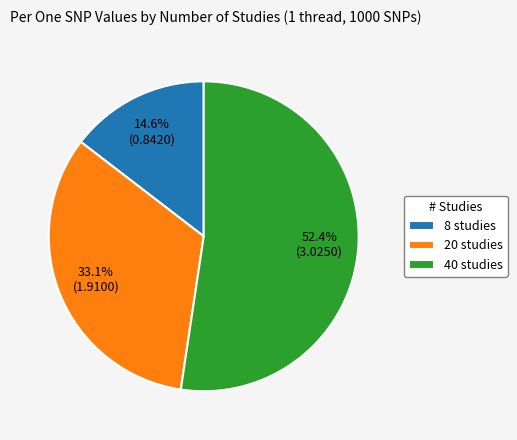

Which slice is the largest?

40 studies